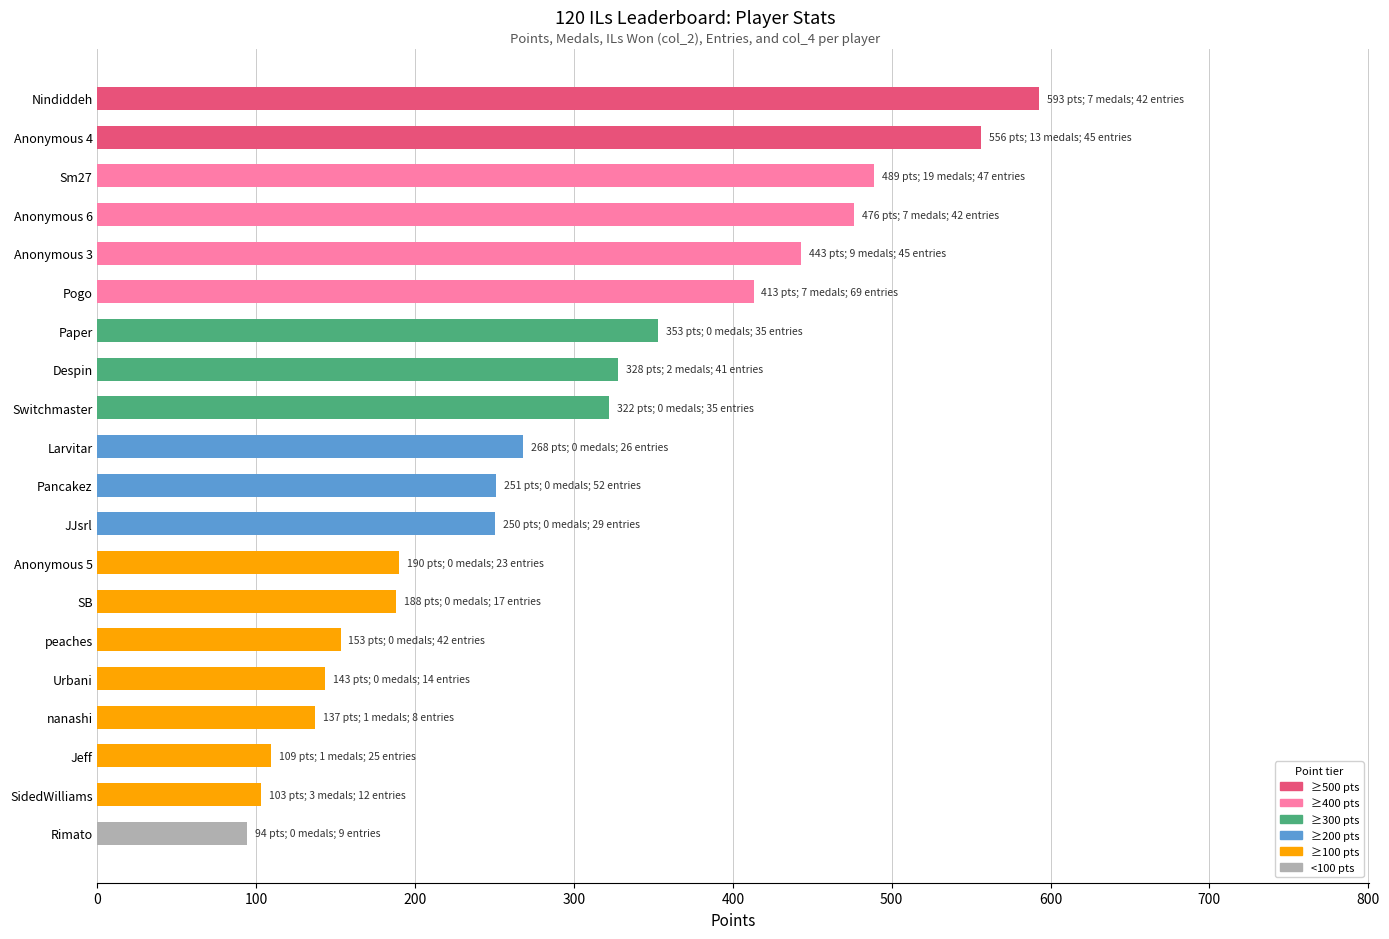

What is the average value?

293